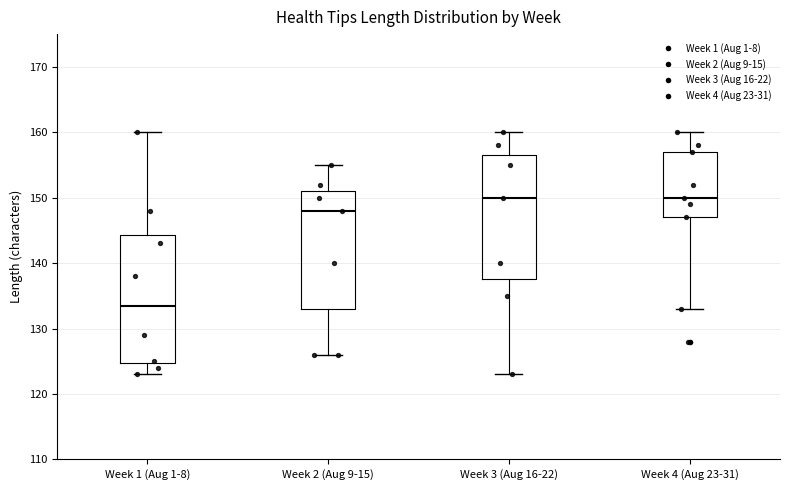

Reading left to right, transcribe this box plot: for each box, give where its median line is, the range the box spans, and where its two whiskers end, as read against the y-axis. The values are not printed on the chart, so give them approximately, as read against the axis.

Week 1 (Aug 1-8): median 134, box 125 to 144, whiskers 123 to 160
Week 2 (Aug 9-15): median 148, box 133 to 151, whiskers 126 to 155
Week 3 (Aug 16-22): median 150, box 138 to 157, whiskers 123 to 160
Week 4 (Aug 23-31): median 150, box 147 to 157, whiskers 133 to 160